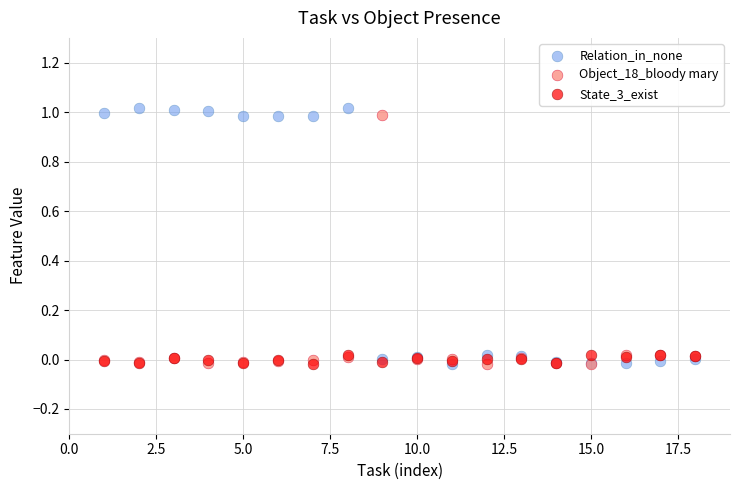

Which series reaches the maximum Y coordinate?

Relation_in_none